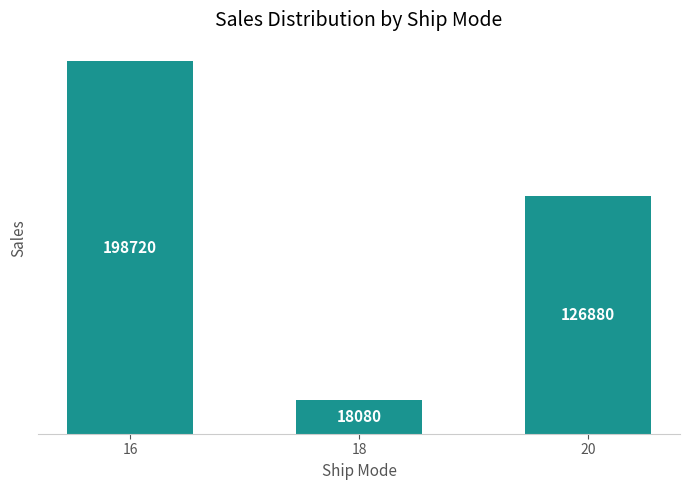

How many values are between 18080 and 198720?

3